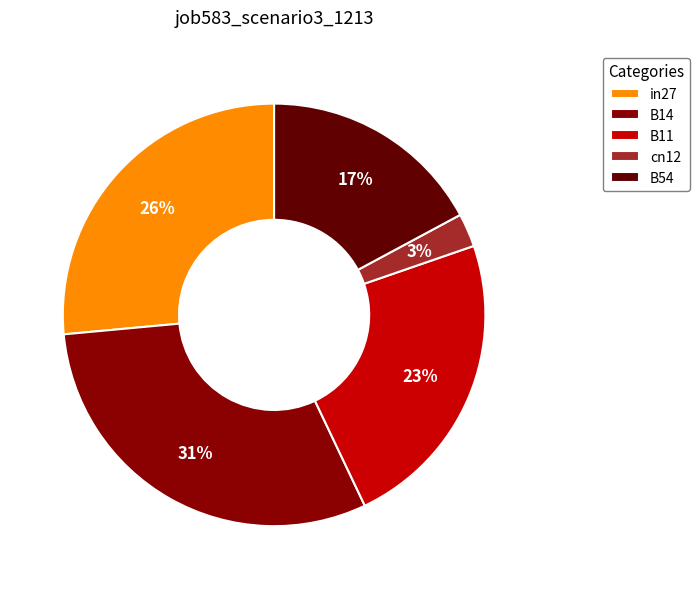

How many segments does this pie chart have?

5